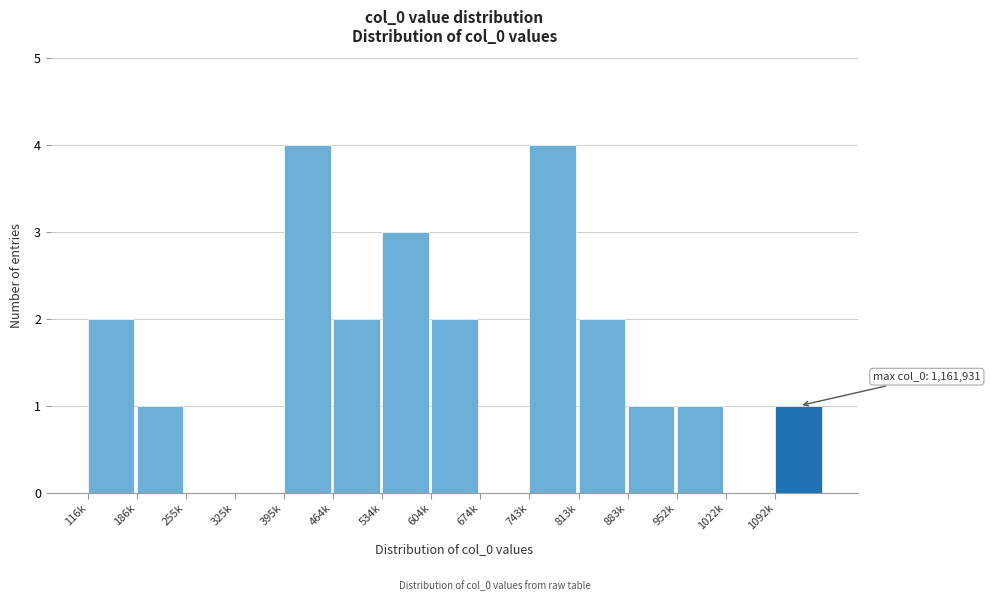

Reading left to right, transcribe all the data shown in this chart.

116k=2	186k=1	255k=0	325k=0	395k=4	464k=2	534k=3	604k=2	674k=0	743k=4	813k=2	883k=1	952k=1	1022k=0	1092k=1